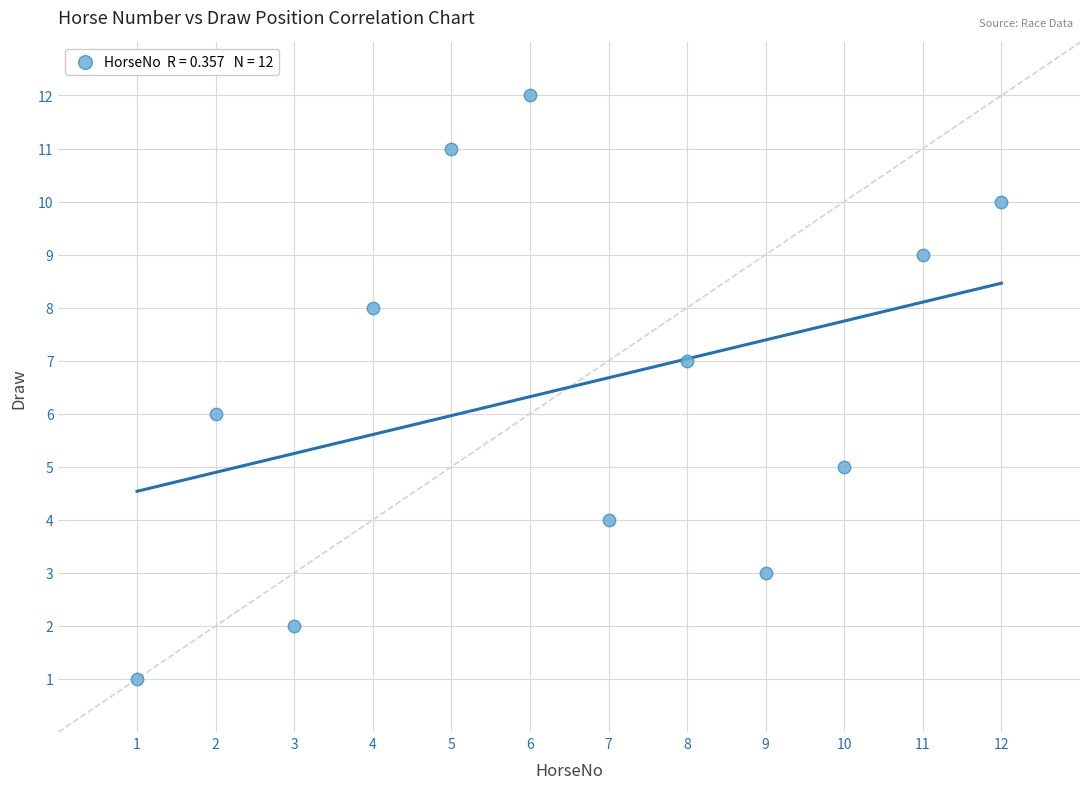

What is the range of Y values (max minus min)?

11